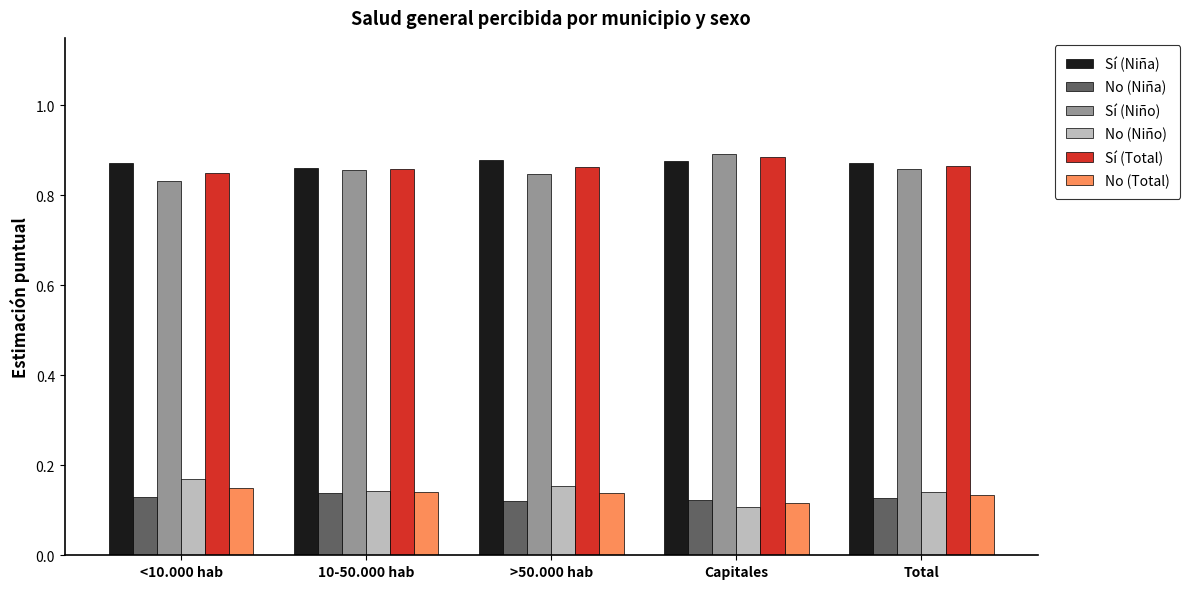

Is the value of Sí (Niño) at 10-50.000 hab greater than the value of No (Total) at <10.000 hab?

Yes